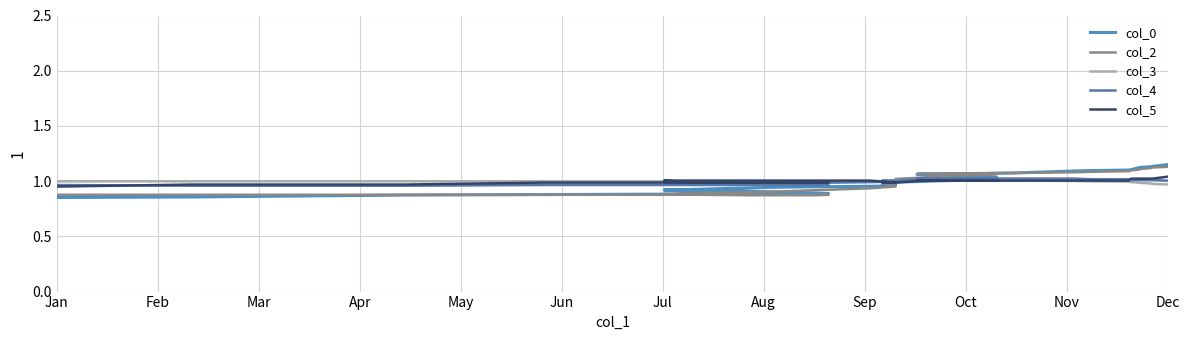

What is the minimum value for col_2?

0.9